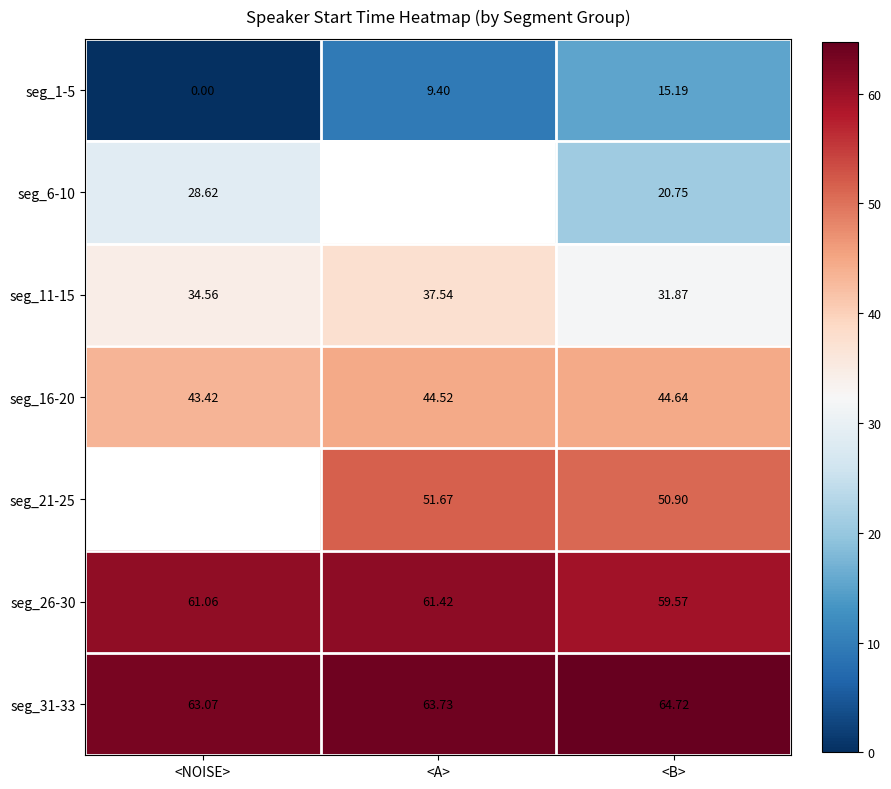

Is the value of seg_26-30 at <NOISE> greater than the value of seg_6-10 at <B>?

Yes